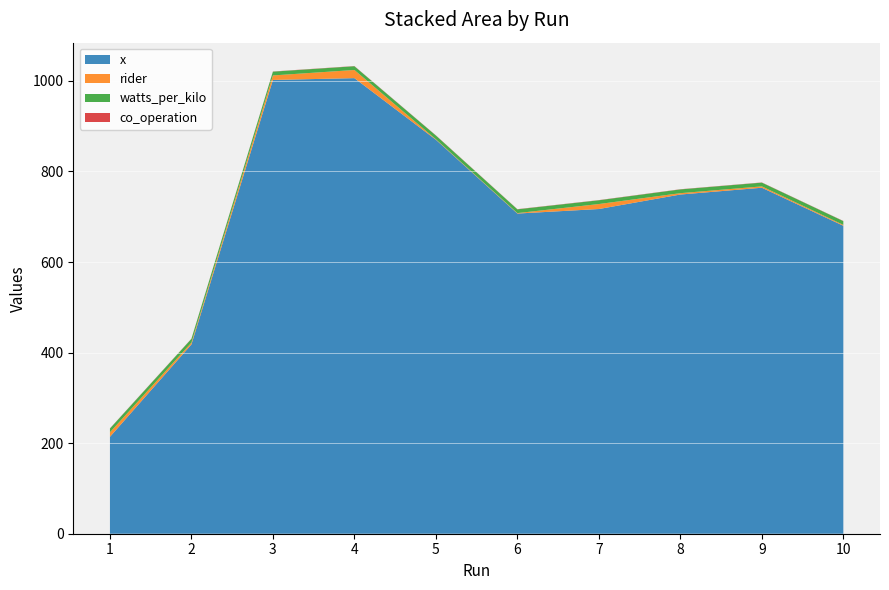

Reading right to left, transcribe all the data shown in this chart.

x: 680.0	764.0	749.0	717.0	707.0	870.0	1006.0	1002.0	418.0	214.0
rider: 2.0	3.0	3.0	11.0	1.0	1.0	18.0	10.0	4.0	10.0
watts_per_kilo: 8.3	8.3	8.3	8.3	8.3	8.3	8.3	8.3	8.3	8.3
co_operation: 0.4	0.4	0.4	0.4	0.4	0.4	0.4	0.4	0.4	0.4